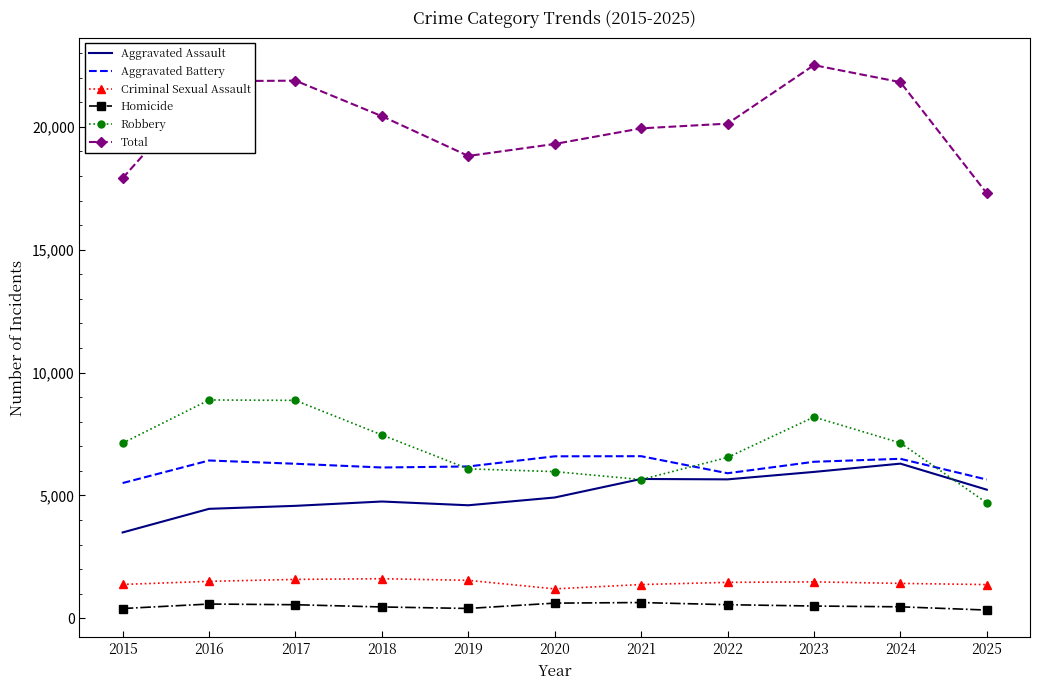

Which series has the largest total across all categories?

Total